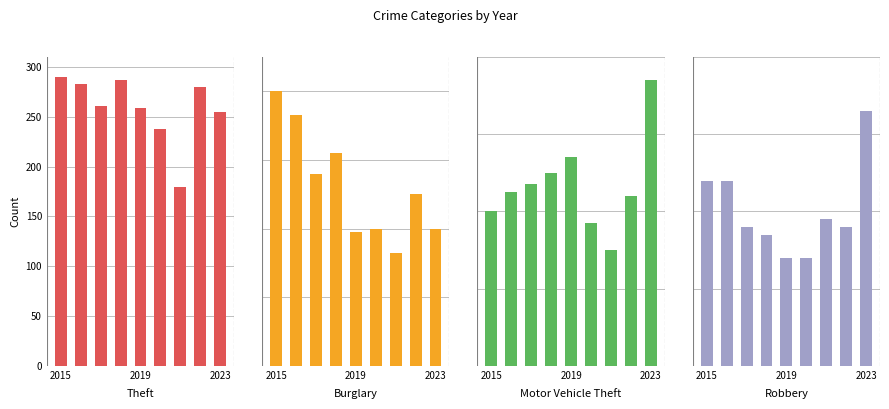

What position from the right is 6?

3